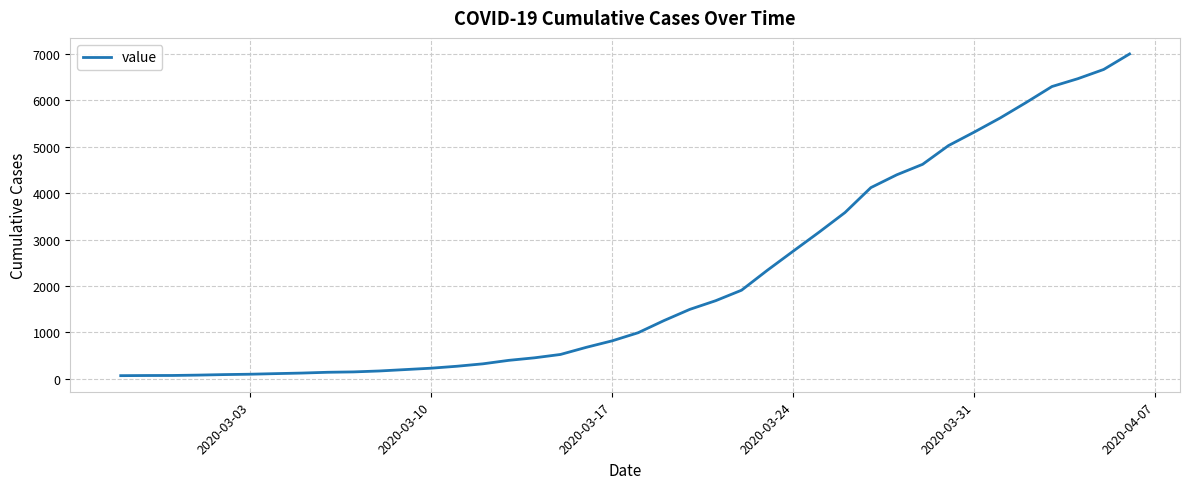

What is the smallest value displayed?

66